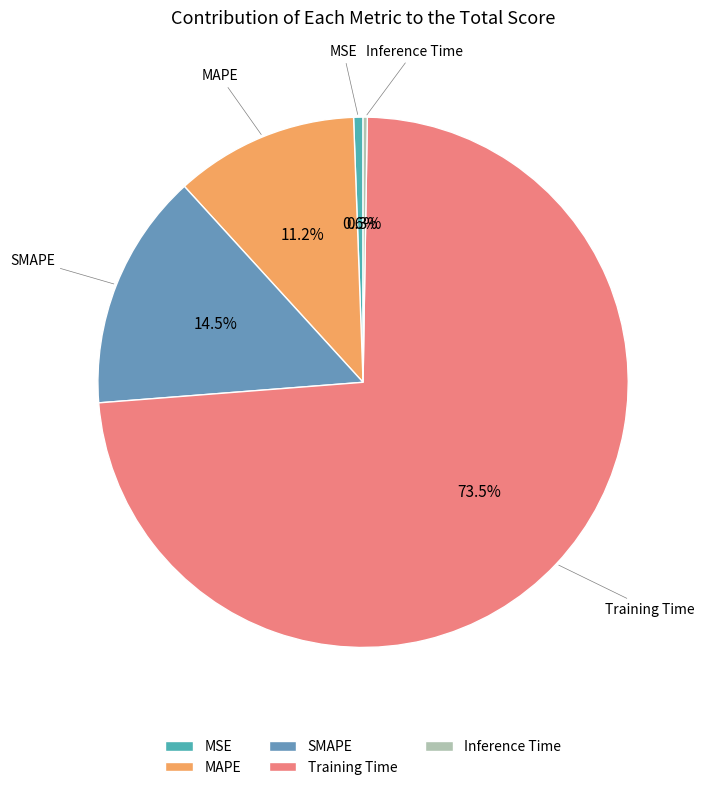

Is there any slice that represents more than half of the pie?

Yes